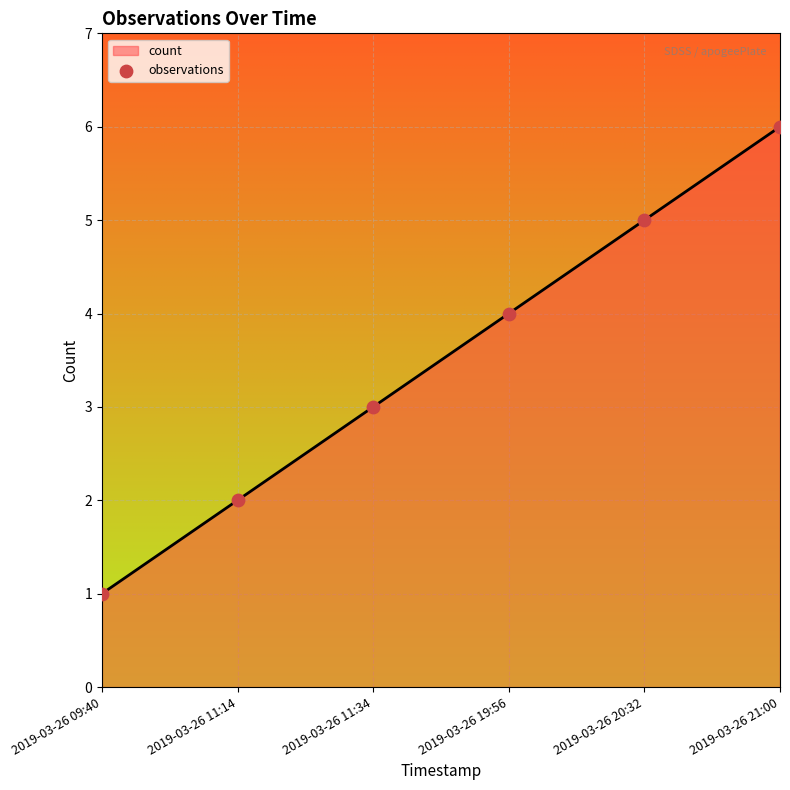

Between 2019-03-26 21:00 and 2019-03-26 11:14, which is larger?

2019-03-26 21:00